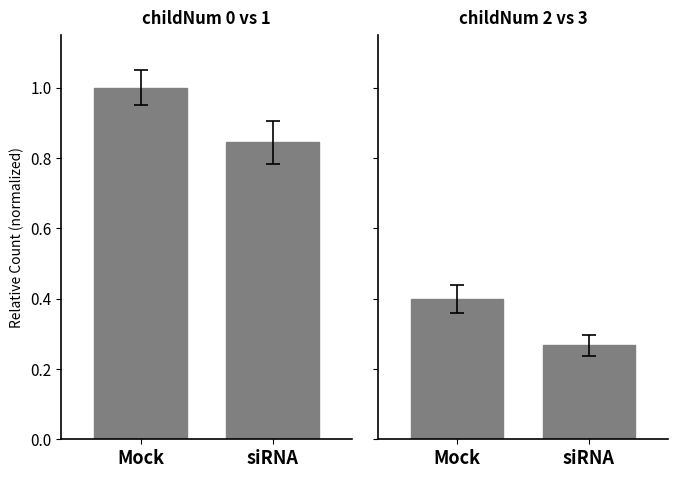

At how many categories does at least one series exceed 0?

2